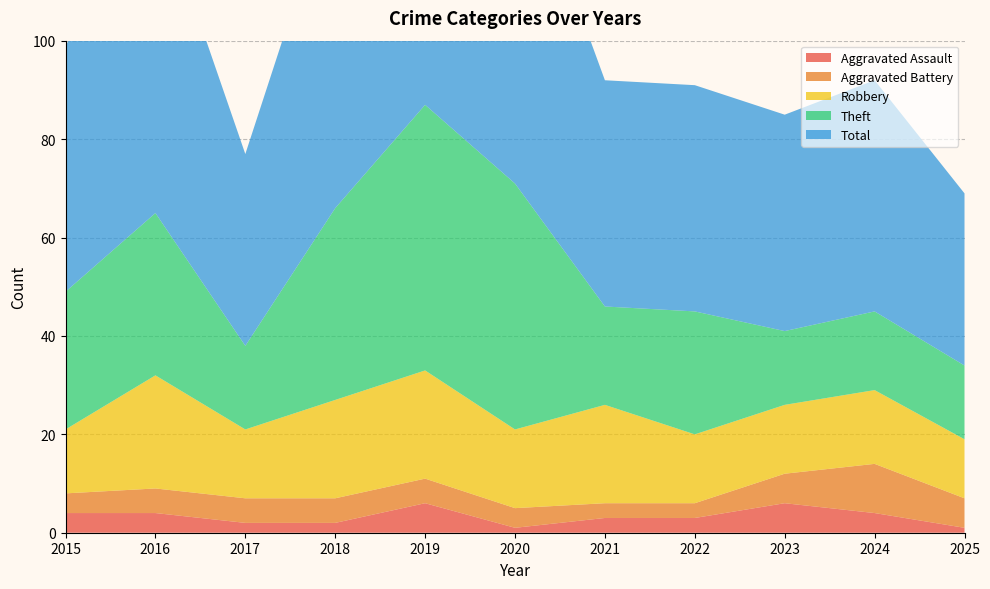

Reading left to right, list all the values displayed in this chart.

Aggravated Assault: 2015=4	2016=4	2017=2	2018=2	2019=6	2020=1	2021=3	2022=3	2023=6	2024=4	2025=1
Aggravated Battery: 2015=4	2016=5	2017=5	2018=5	2019=5	2020=4	2021=3	2022=3	2023=6	2024=10	2025=6
Robbery: 2015=13	2016=23	2017=14	2018=20	2019=22	2020=16	2021=20	2022=14	2023=14	2024=15	2025=12
Theft: 2015=28	2016=33	2017=17	2018=39	2019=54	2020=50	2021=20	2022=25	2023=15	2024=16	2025=15
Total: 2015=50	2016=65	2017=39	2018=67	2019=87	2020=71	2021=46	2022=46	2023=44	2024=47	2025=35